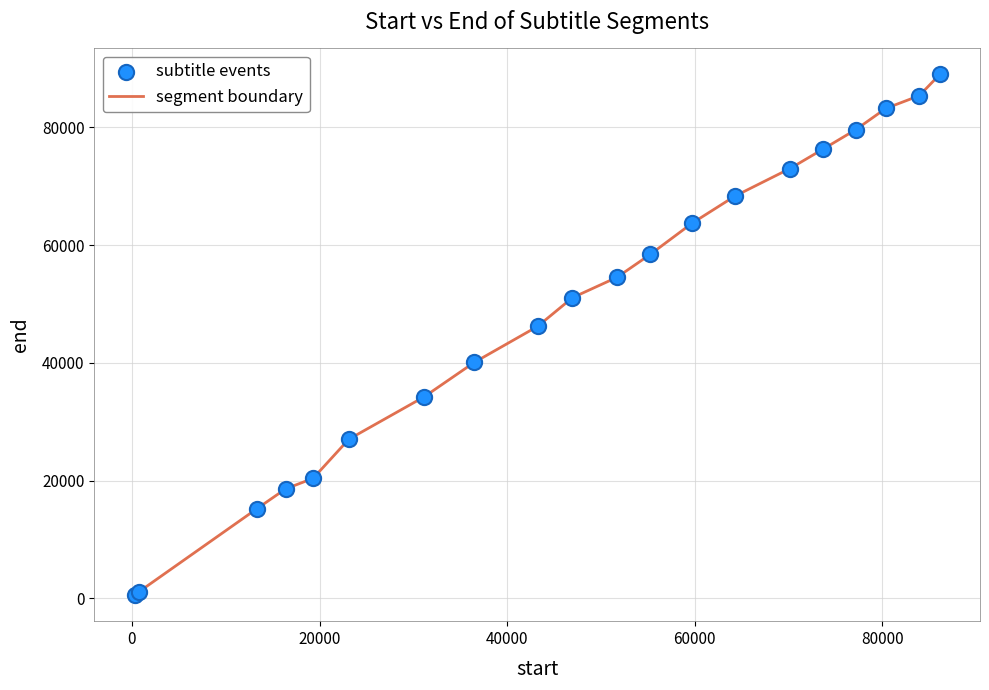

What is the greatest value displayed?

88980